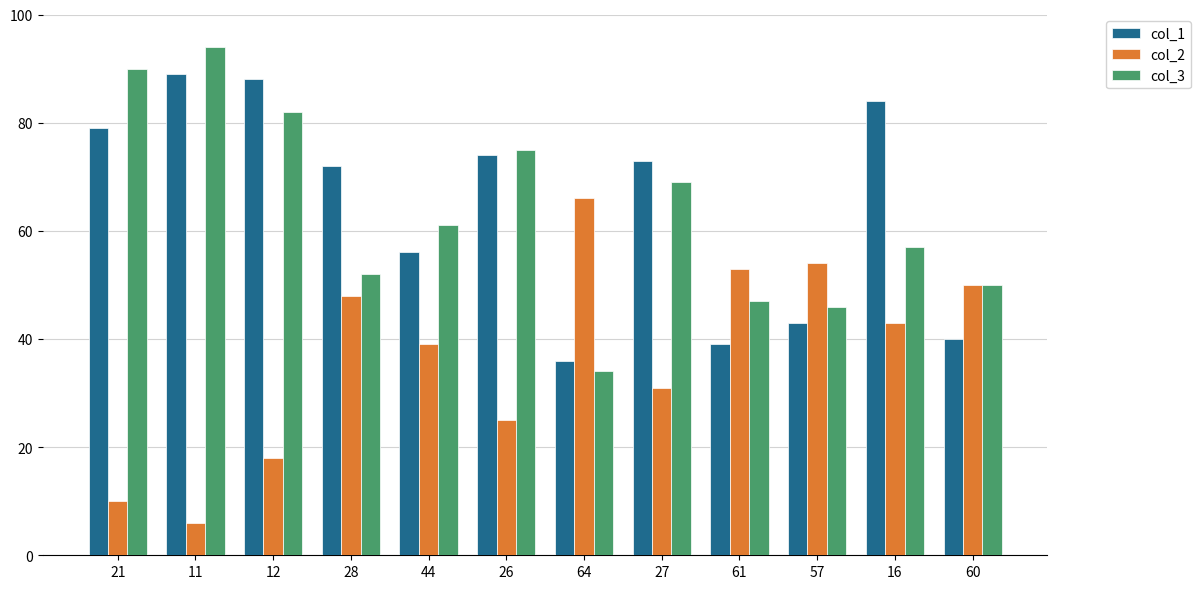

What are all the series names shown in the legend?

col_1, col_2, col_3